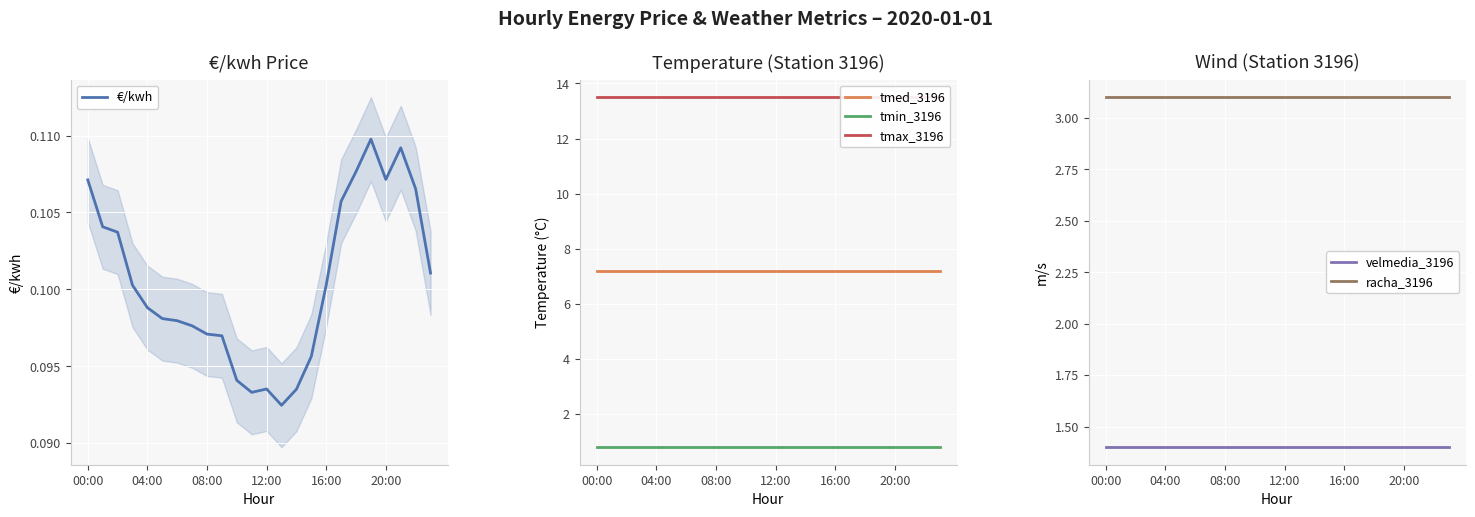

At 16:00, list the series in order from smallest to largest.

€/kwh, tmin_3196, velmedia_3196, racha_3196, tmed_3196, tmax_3196